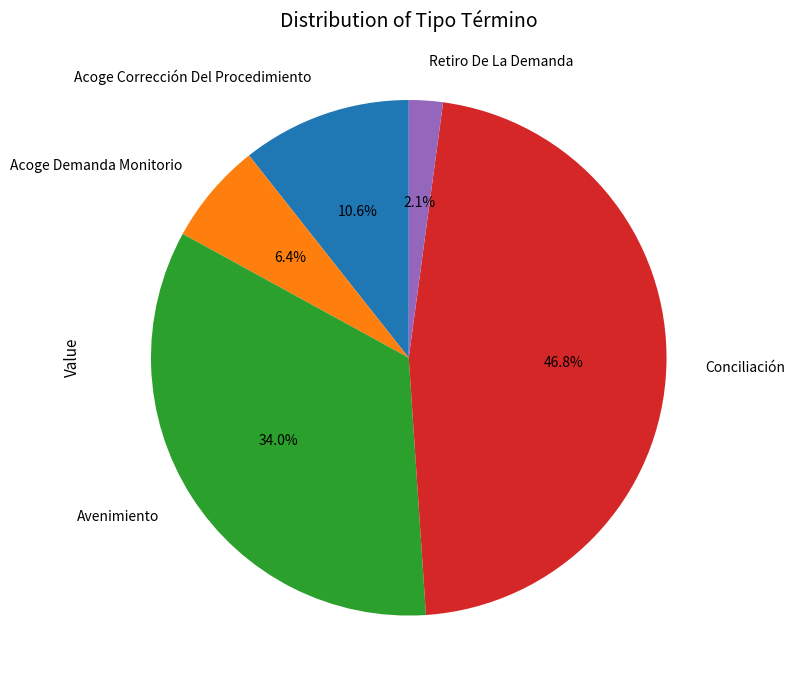

How many segments does this pie chart have?

5